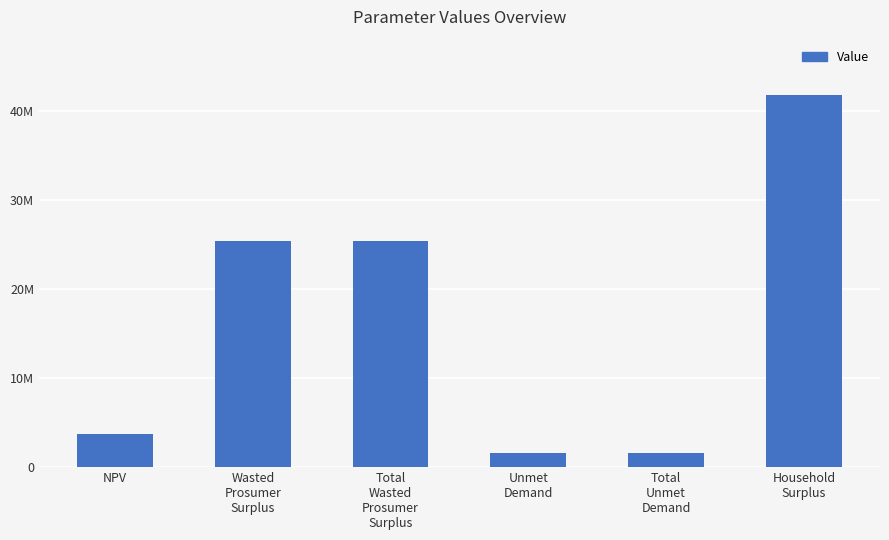

Are the bars horizontal?

No